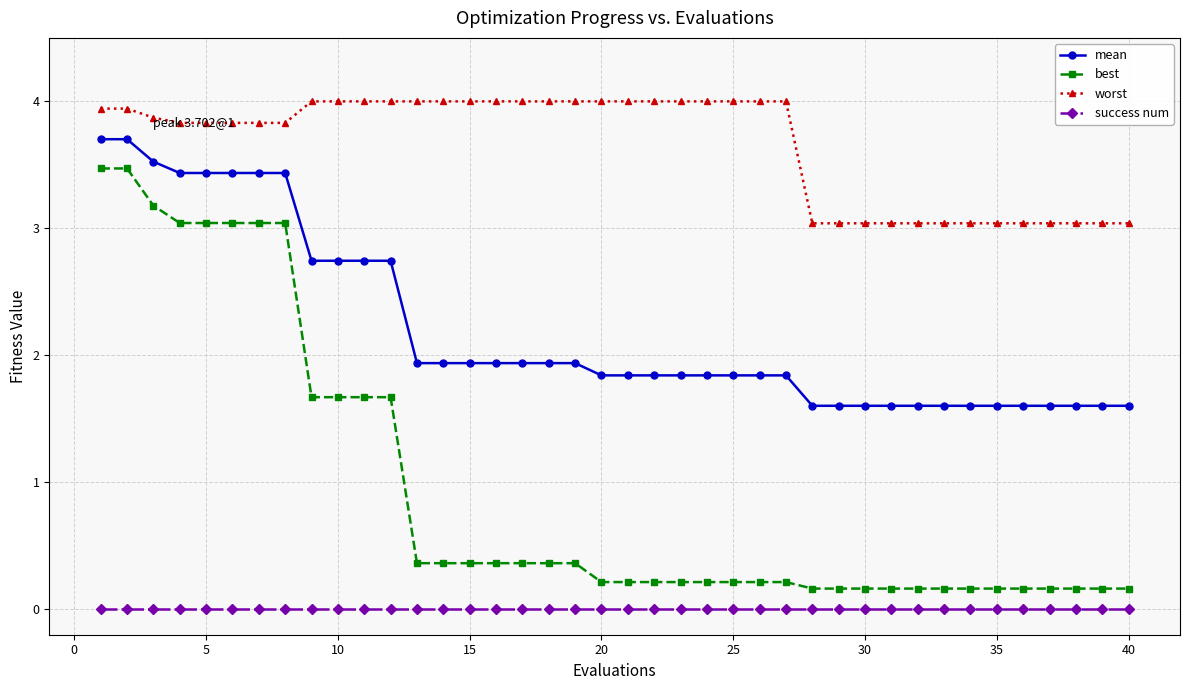

What is the highest value of the best series?

3.5